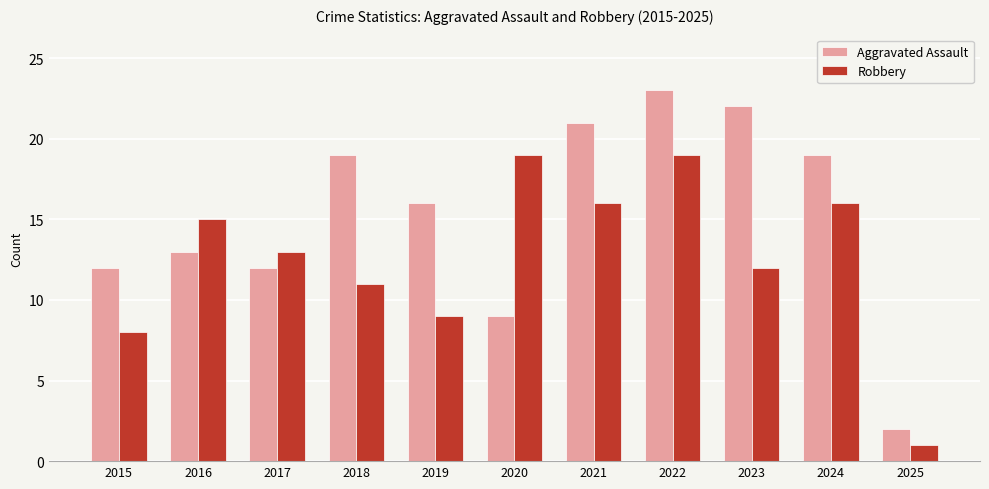

What is the greatest value displayed?

23